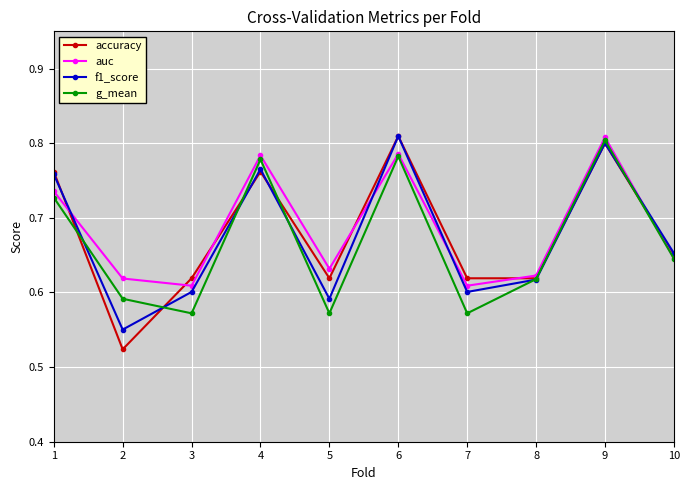

What is the total value across all series at 8?

2.5